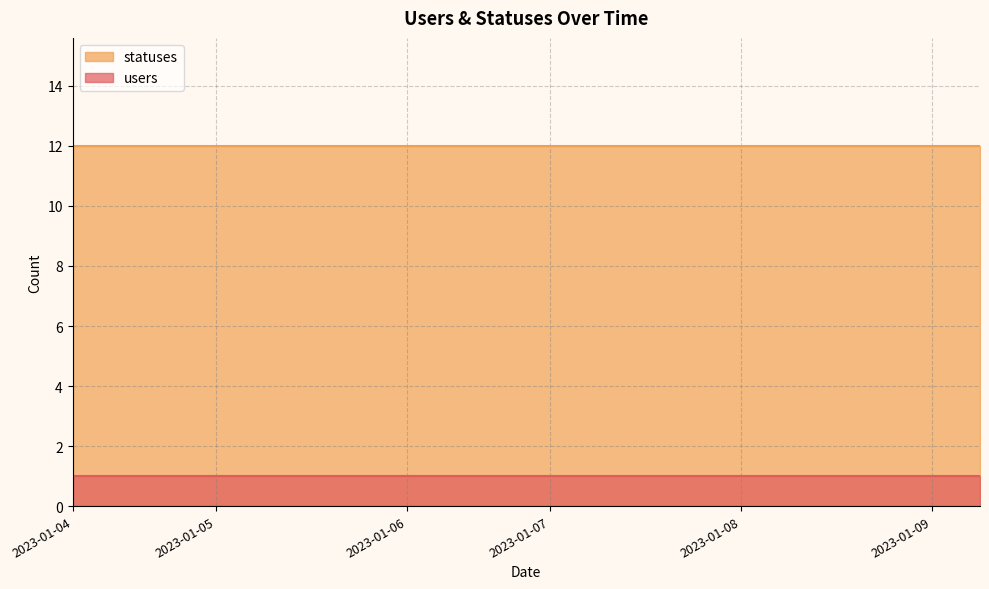

Does the chart display data point markers on the line(s)?

No